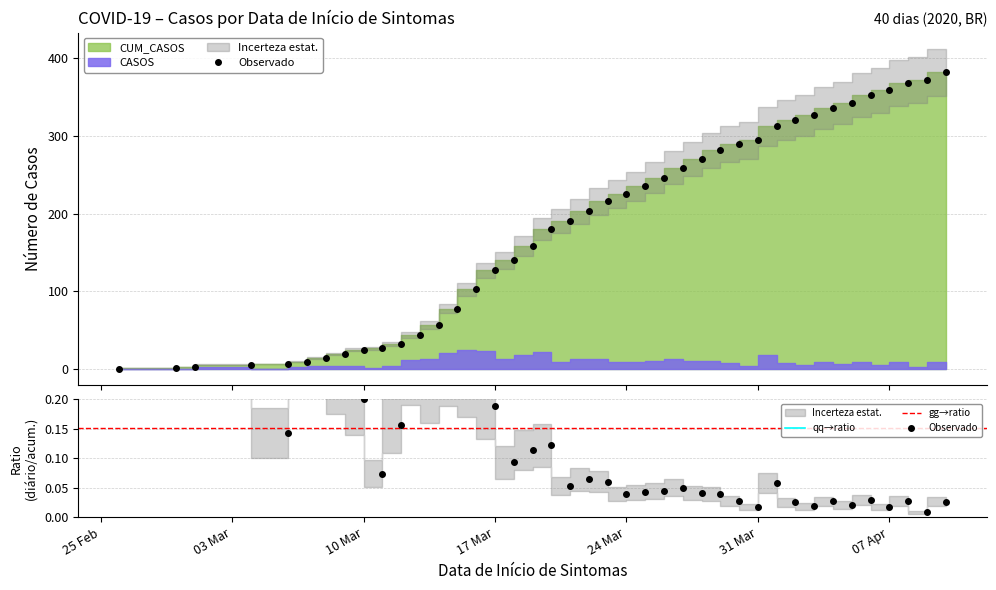

Reading right to left, list all the values displayed in this chart.

381	371	368	358	352	342	335	326	320	312	294	289	281	270	259	246	235	225	216	203	190	180	158	140	127	103	78	57	44	32	27	25	20	15	10	7	6	3	2	1